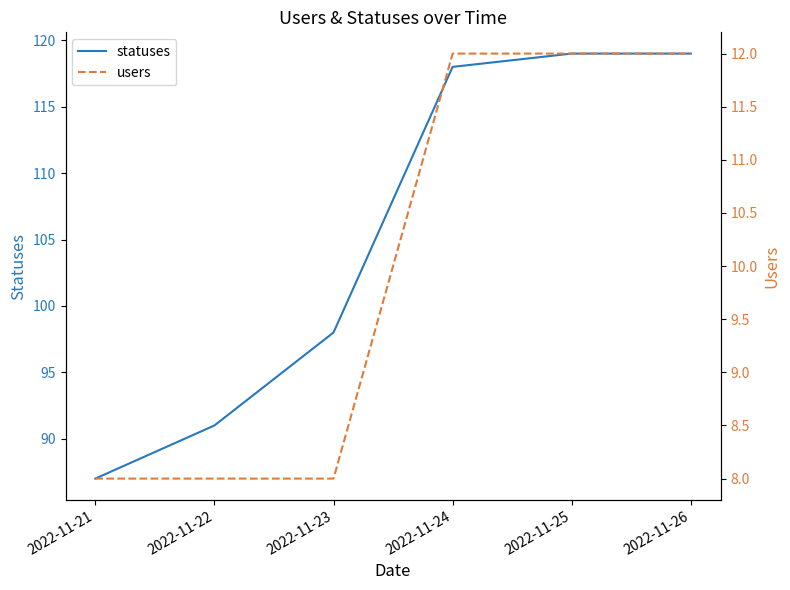

How many data points does each series have?

6